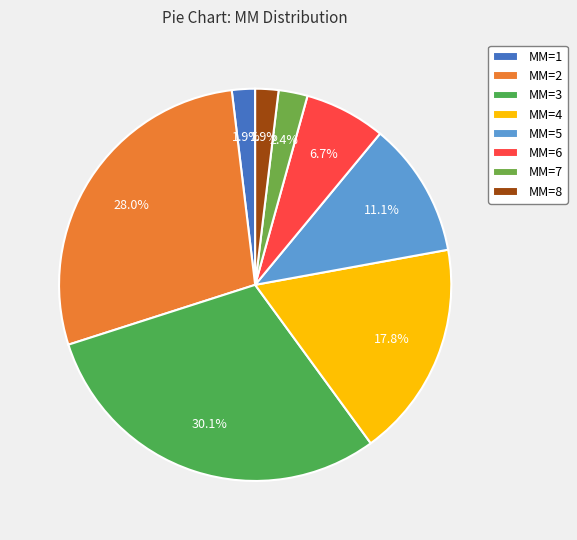

To the nearest percent, what is the difference between the largest and smallest slice percentages?

28%